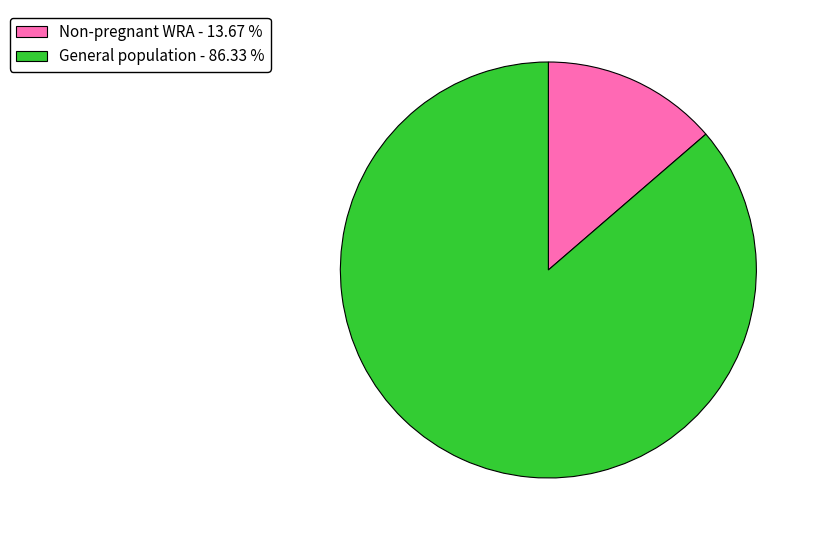

Which has a higher value, Non-pregnant WRA - 13.67 % or General population - 86.33 %?

General population - 86.33 %